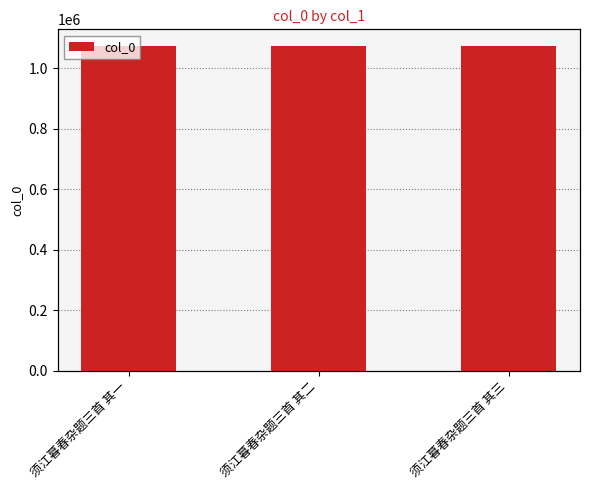

What is the approximate value at 须江暮春杂题三首 其二?

1075214